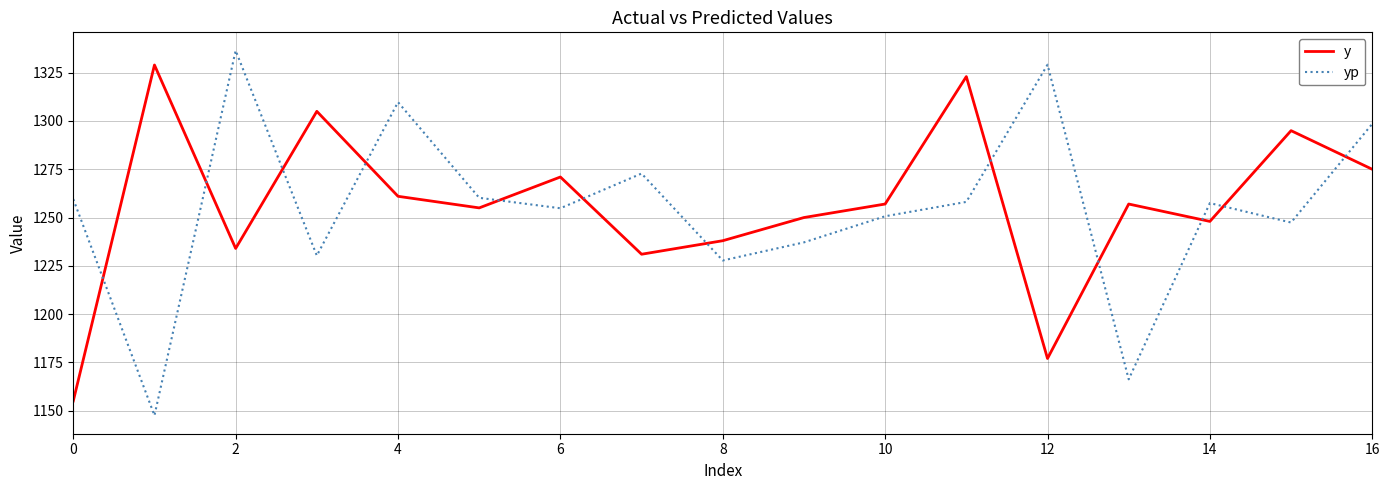

How many times do yp and y cross each other?

12